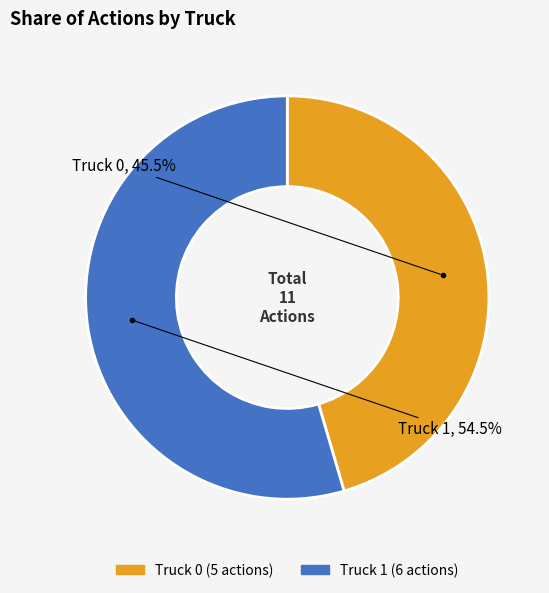

Which slice represents more than half of the pie?

Truck 1